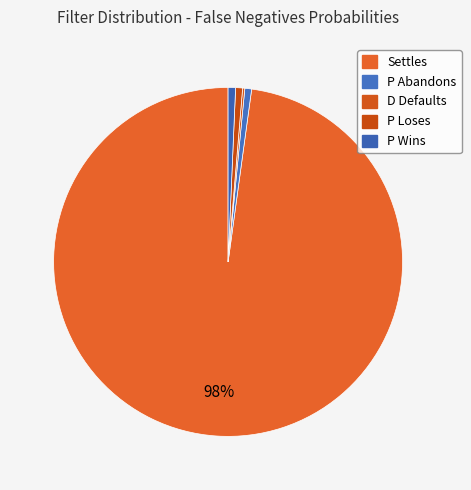

Which category has the biggest portion of the pie?

Settles